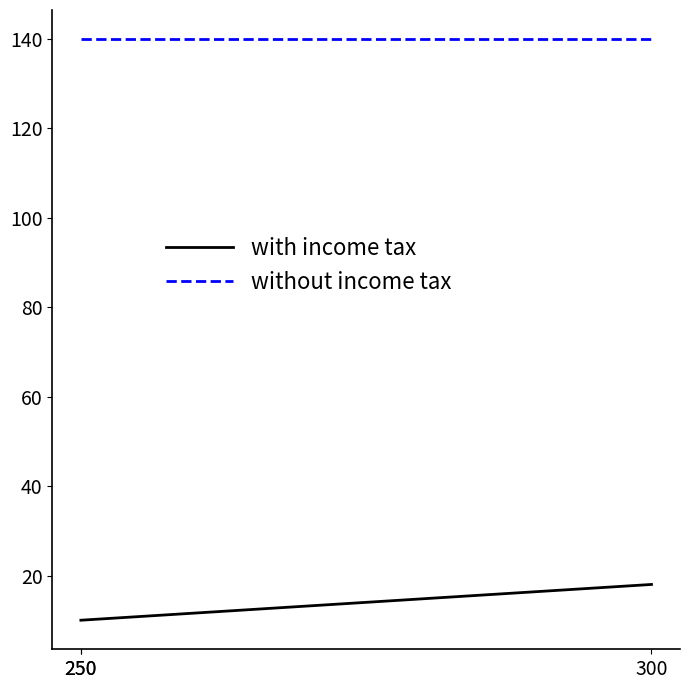

What is the greatest value displayed?

140